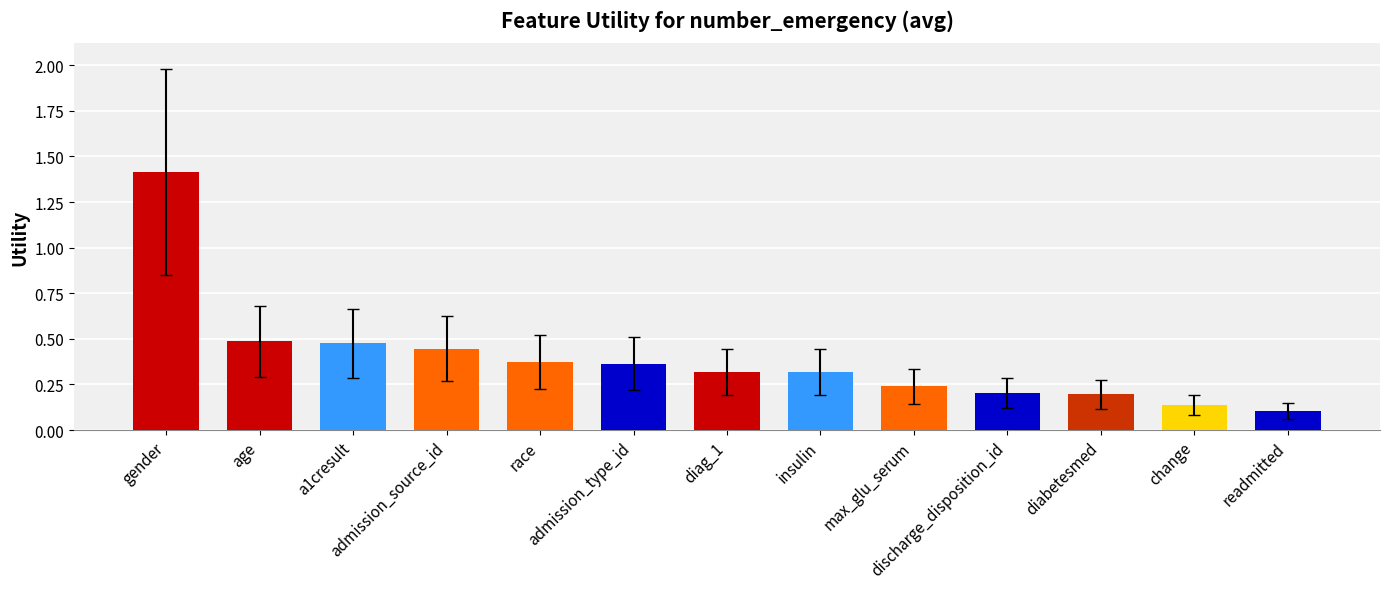

What is the maximum value shown in the chart?

1.4